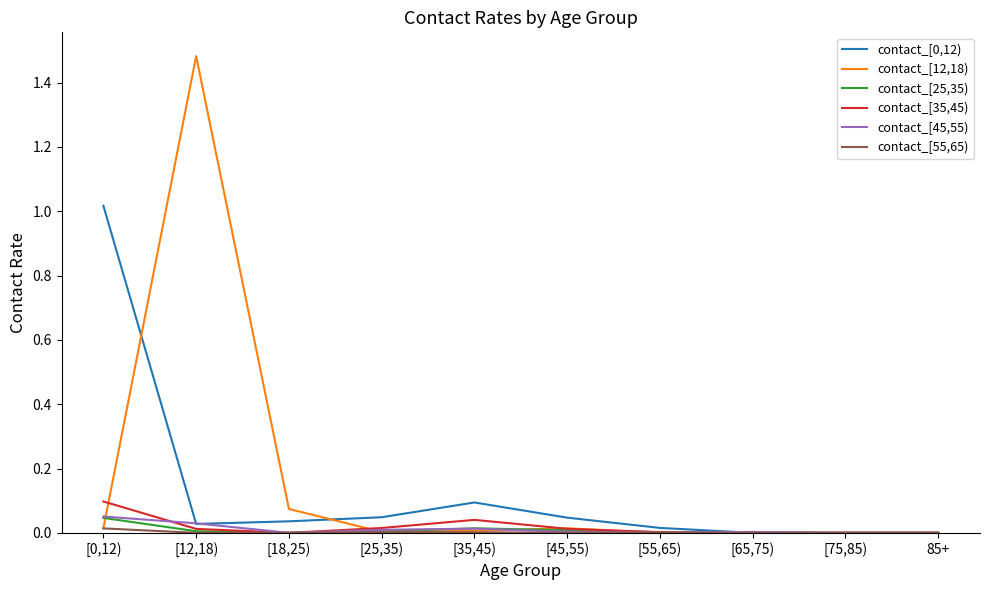

What position from the right is 85+?

1